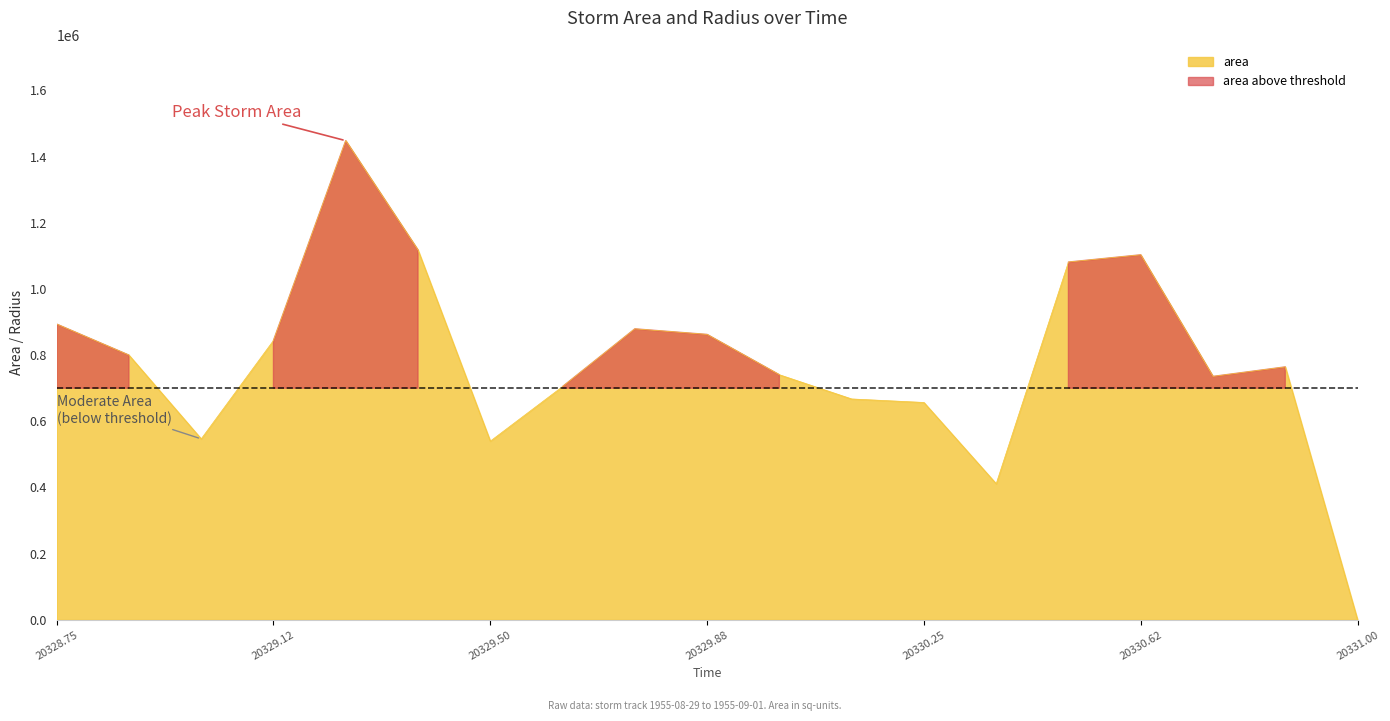

Where is the data nearest to the value 724062?

20330.75